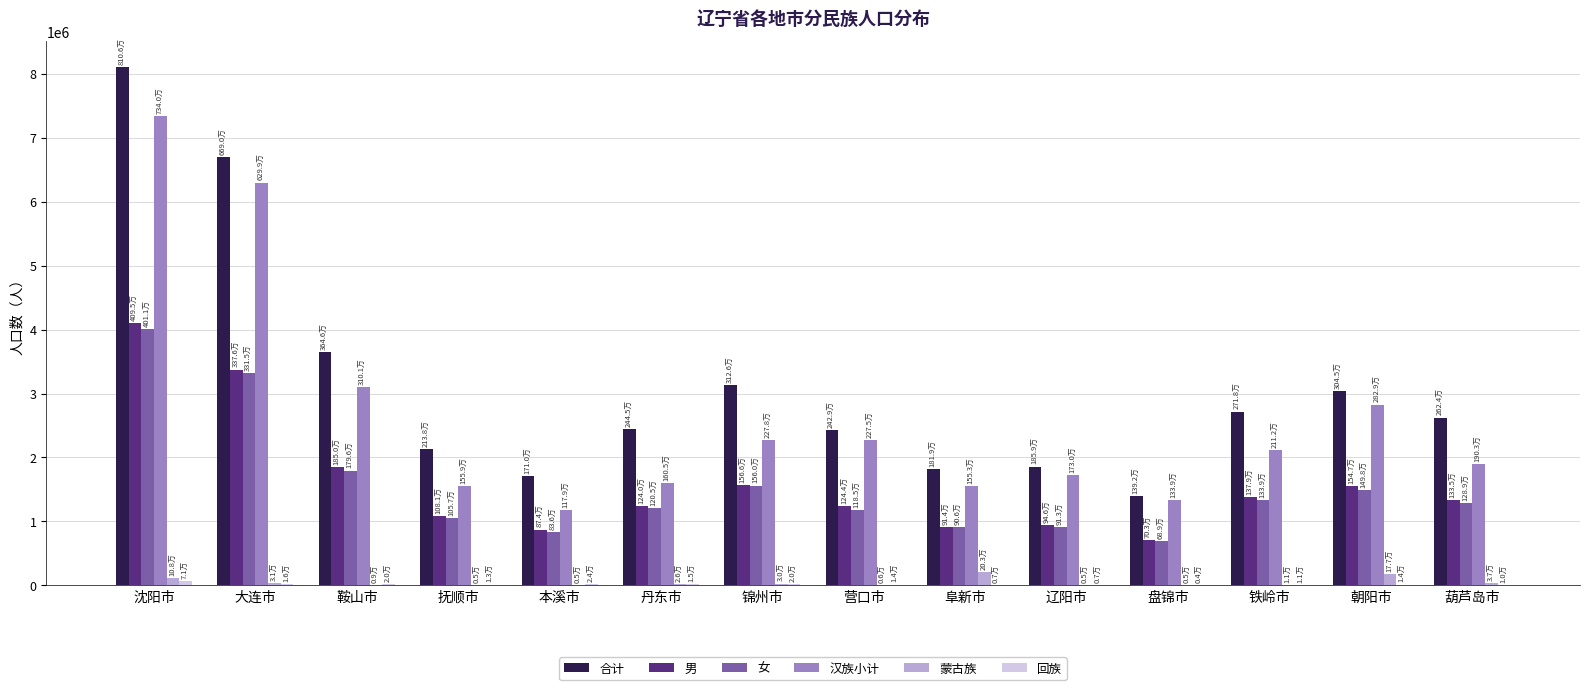

Which series changed the most between 丹东市 and 朝阳市?

汉族小计